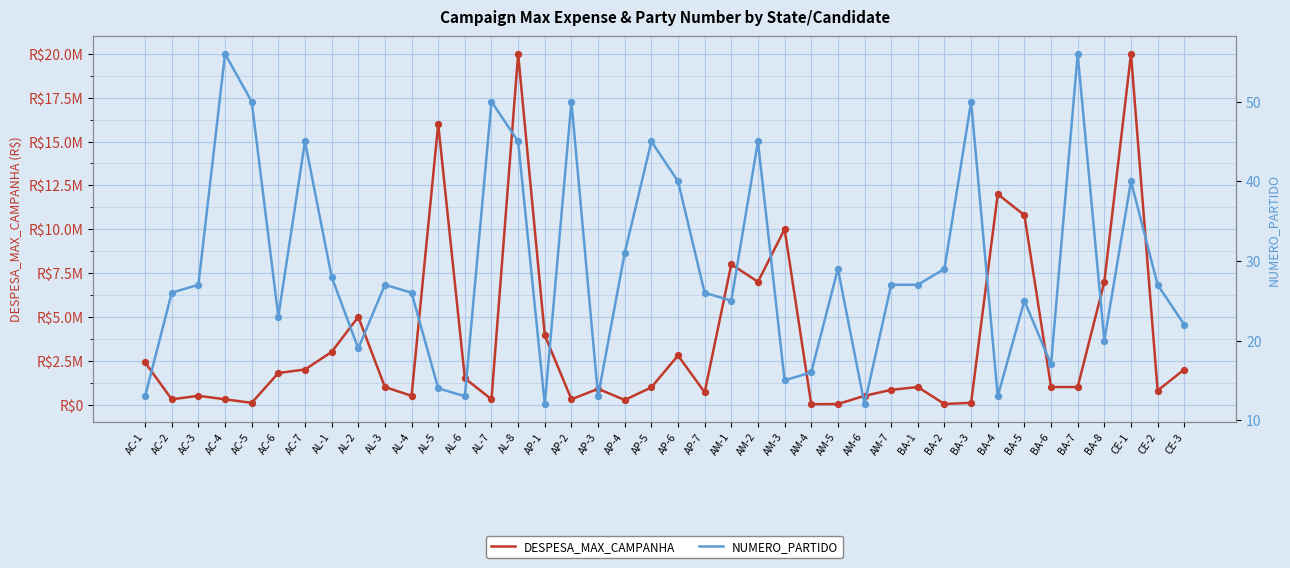

Is the value of DESPESA_MAX_CAMPANHA at BA-3 greater than the value of NUMERO_PARTIDO at AL-6?

Yes